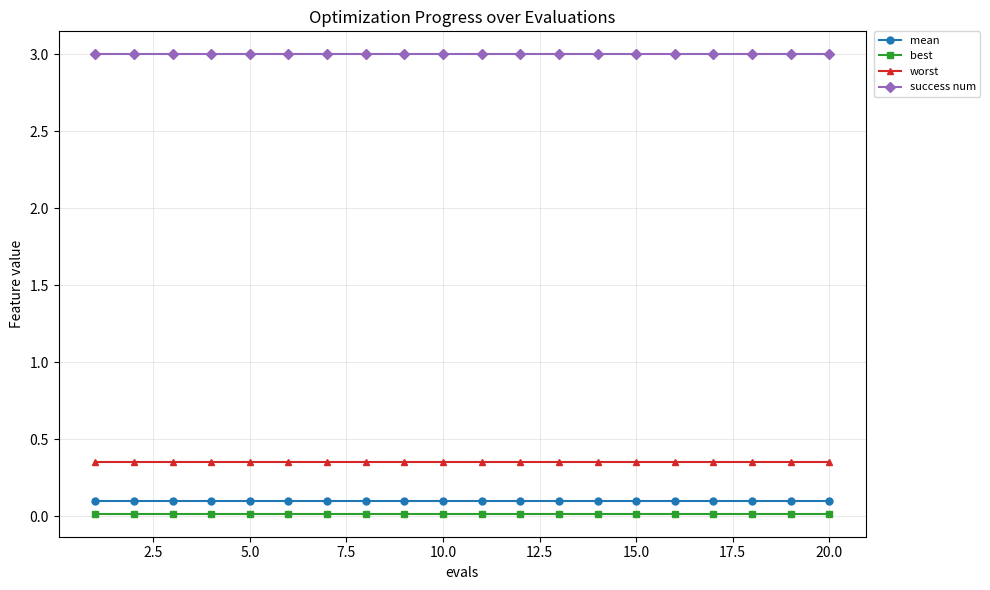

How many lines are shown in the chart?

4